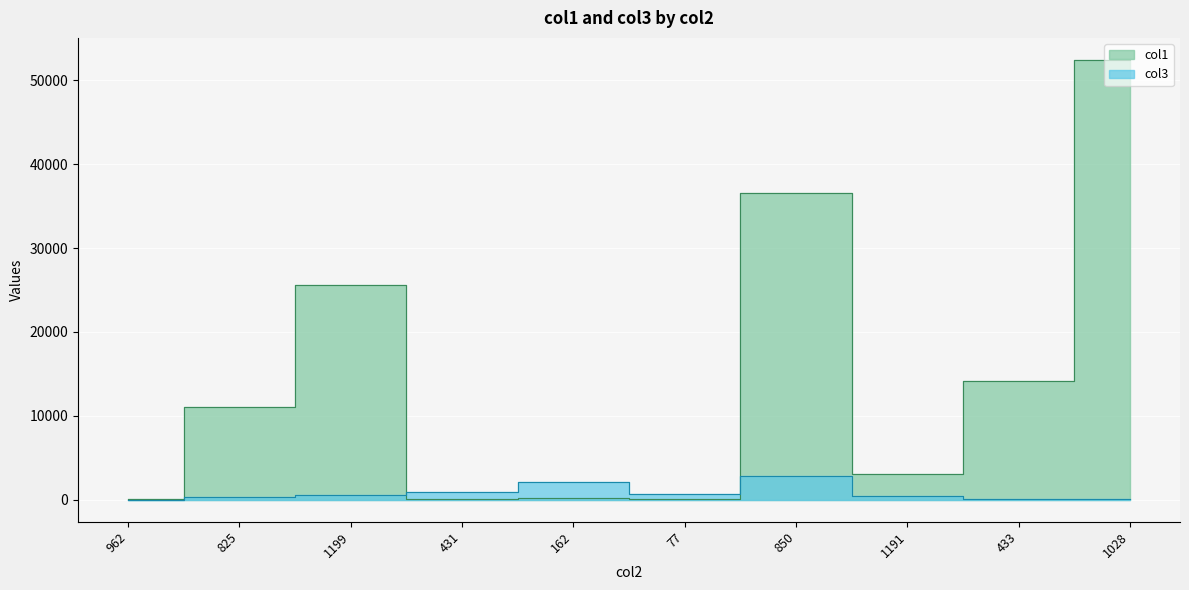

What is the difference between the highest and lowest values at 431?

898.3